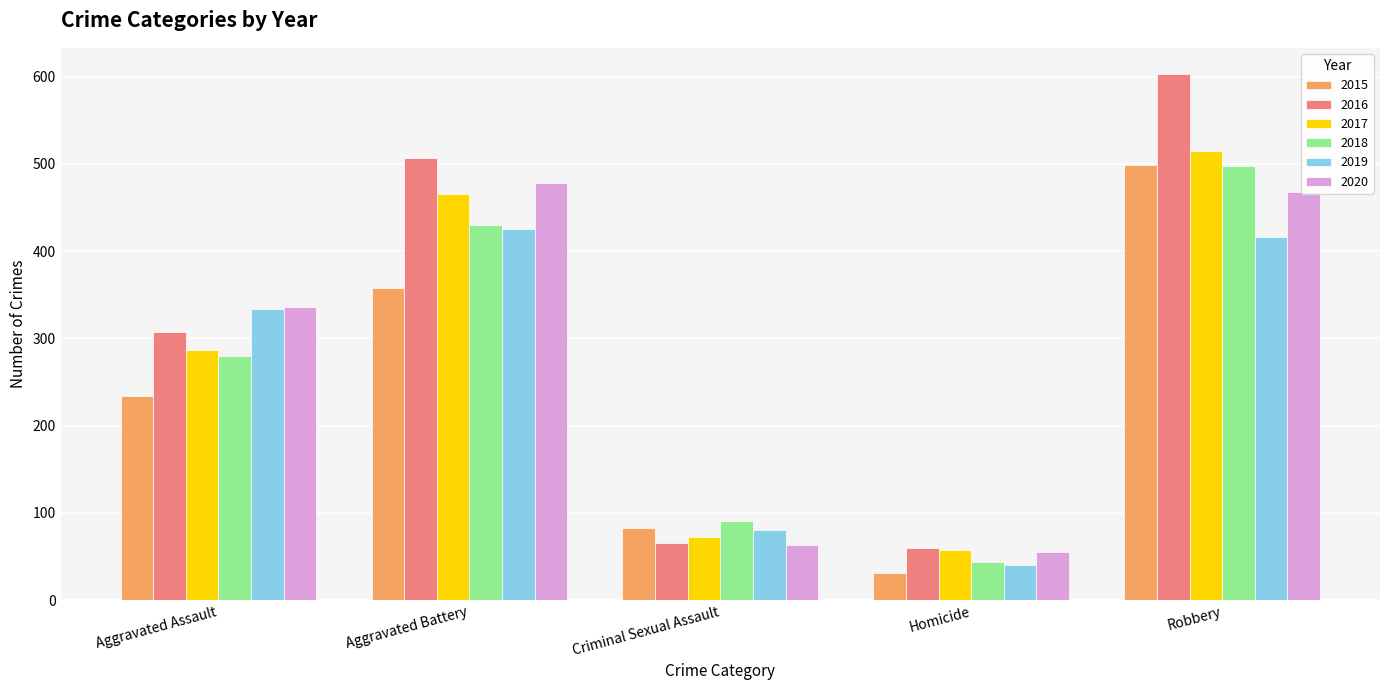

Reading right to left, extract all data points from this chart.

2015: Robbery=499	Homicide=31	Criminal Sexual Assault=82	Aggravated Battery=358	Aggravated Assault=234
2016: Robbery=603	Homicide=60	Criminal Sexual Assault=65	Aggravated Battery=507	Aggravated Assault=307
2017: Robbery=515	Homicide=57	Criminal Sexual Assault=72	Aggravated Battery=465	Aggravated Assault=287
2018: Robbery=498	Homicide=44	Criminal Sexual Assault=91	Aggravated Battery=430	Aggravated Assault=280
2019: Robbery=416	Homicide=40	Criminal Sexual Assault=80	Aggravated Battery=425	Aggravated Assault=334
2020: Robbery=468	Homicide=55	Criminal Sexual Assault=63	Aggravated Battery=478	Aggravated Assault=336